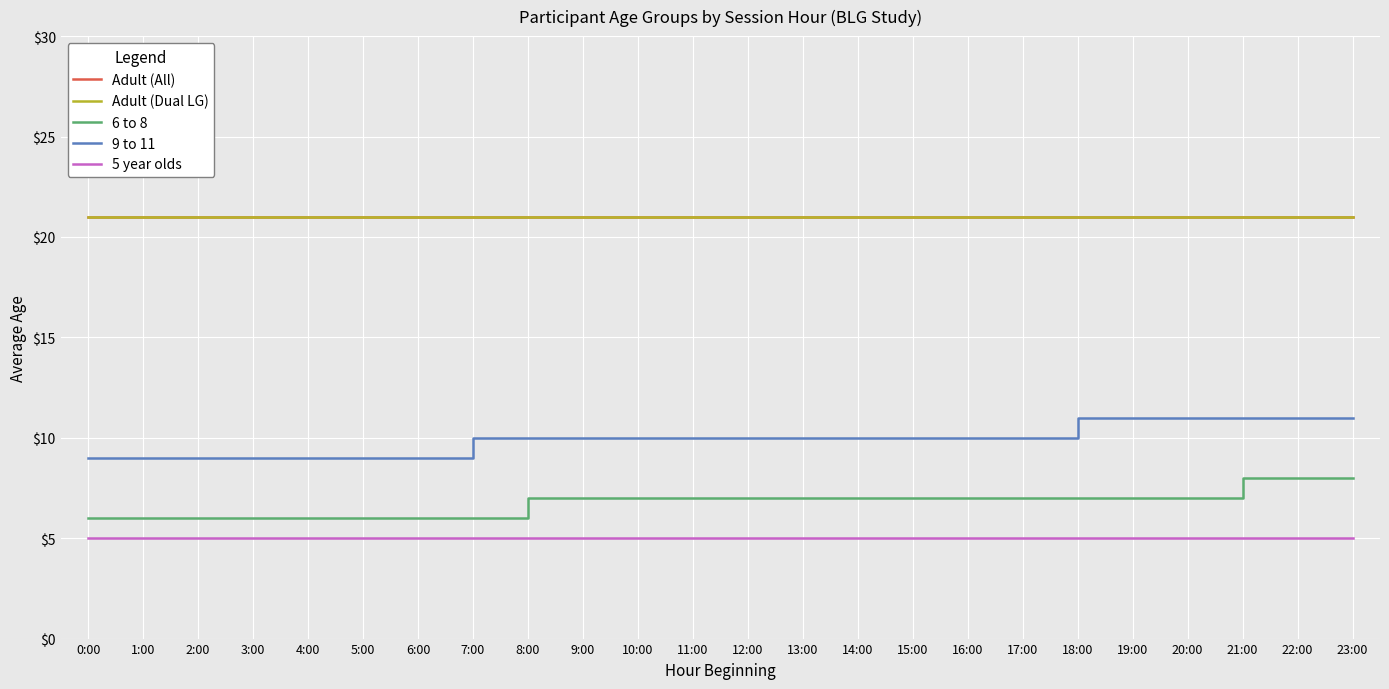

True or false: 5 year olds and Adult (All) cross at least once.

False